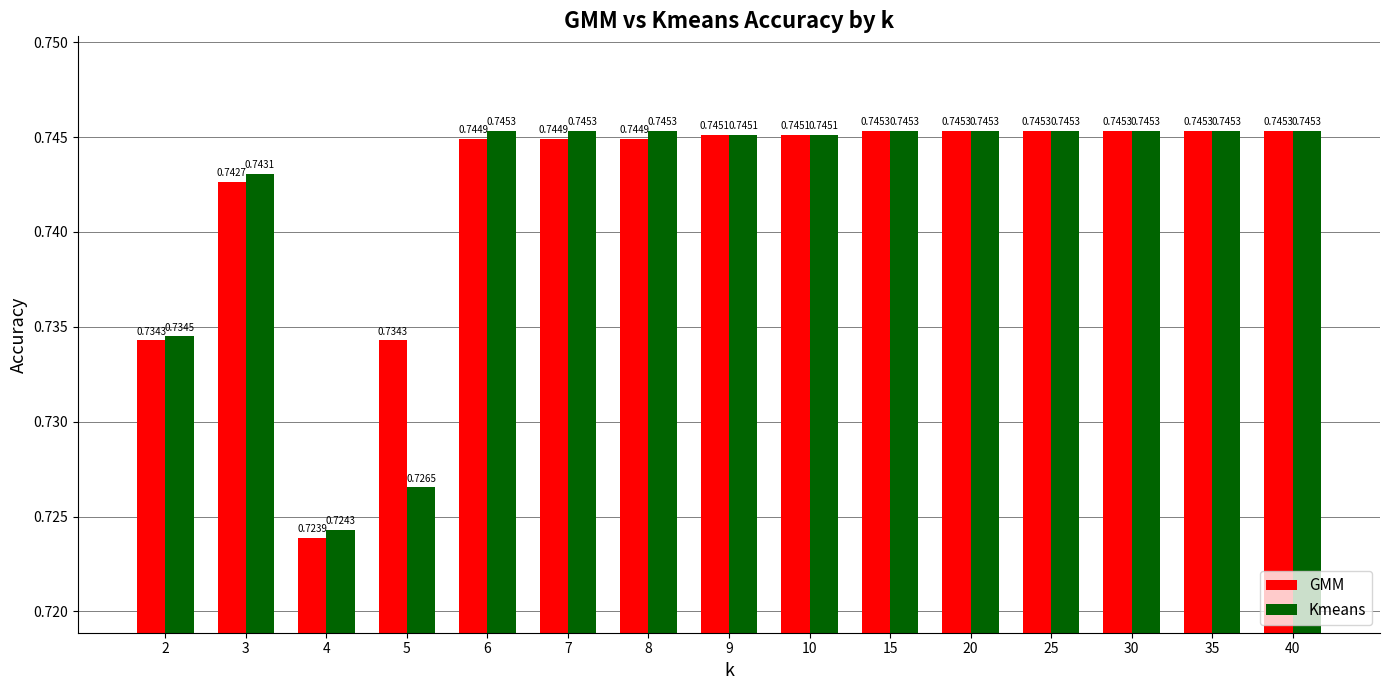

Which label corresponds to the smallest value in the chart?

4